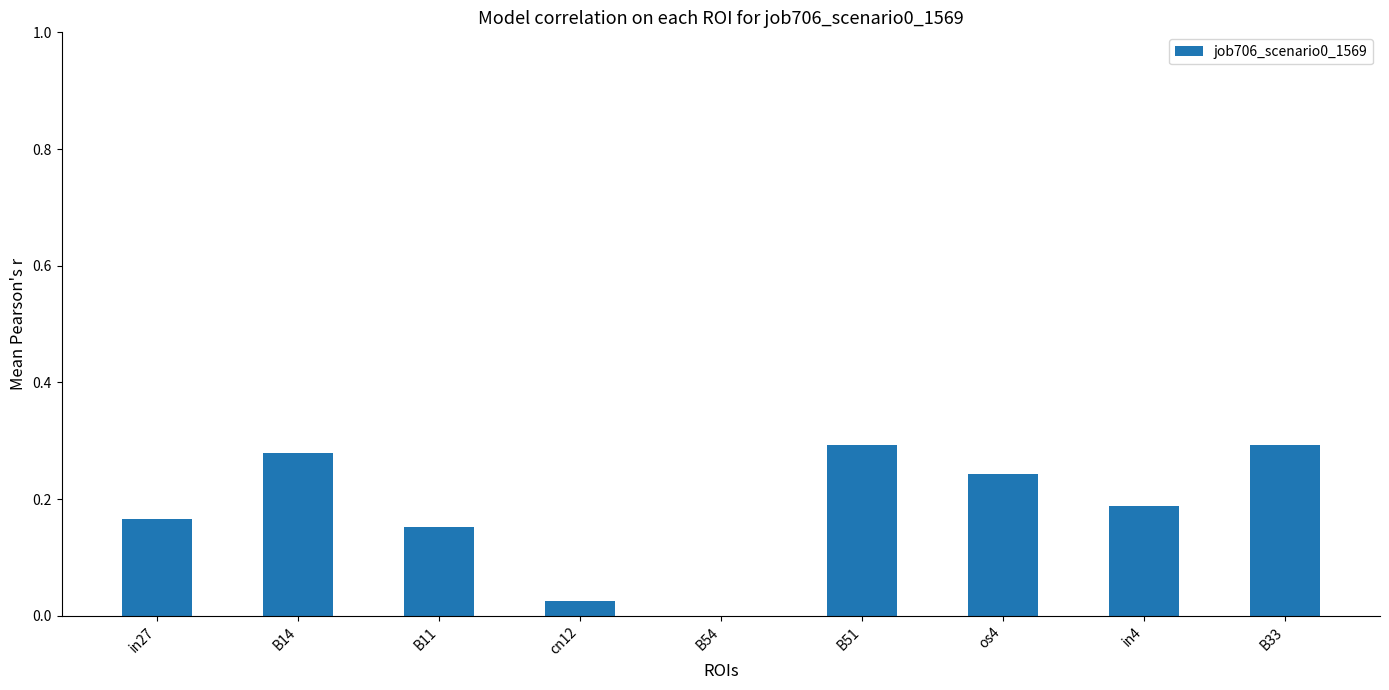

Which has a higher value, cn12 or in27?

in27